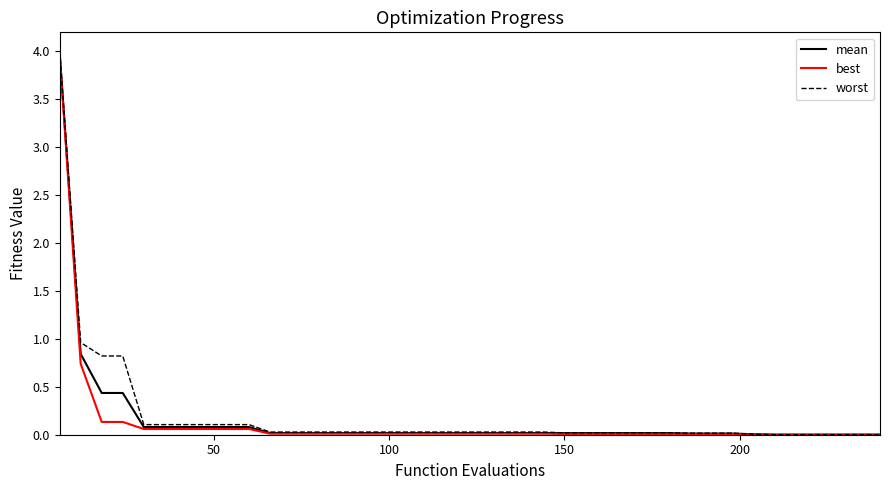

Which series has the widest spread of values?

worst